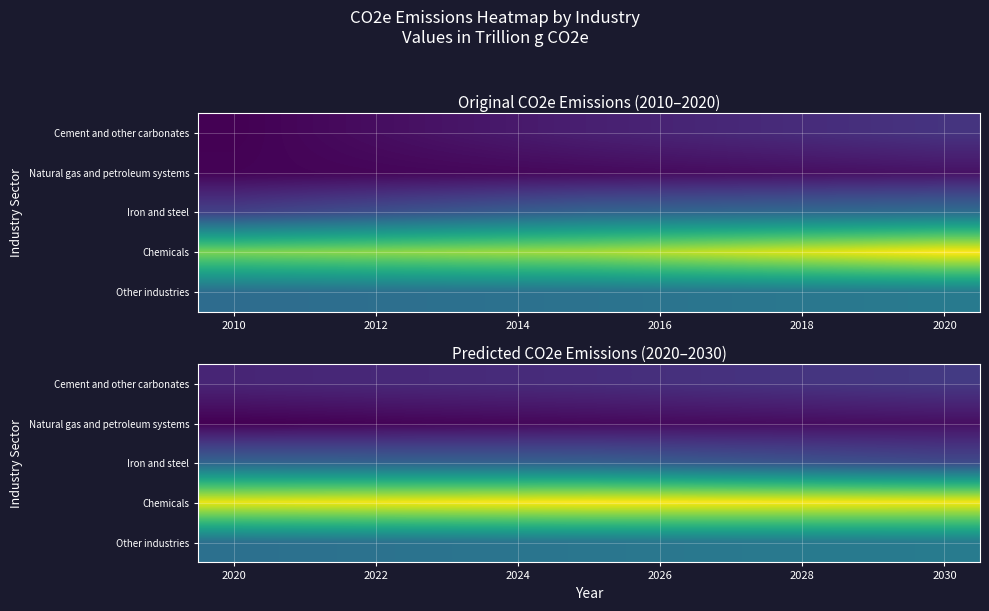

What is the difference between the maximum and second lowest values in the Natural gas and petroleum systems series?

4.4